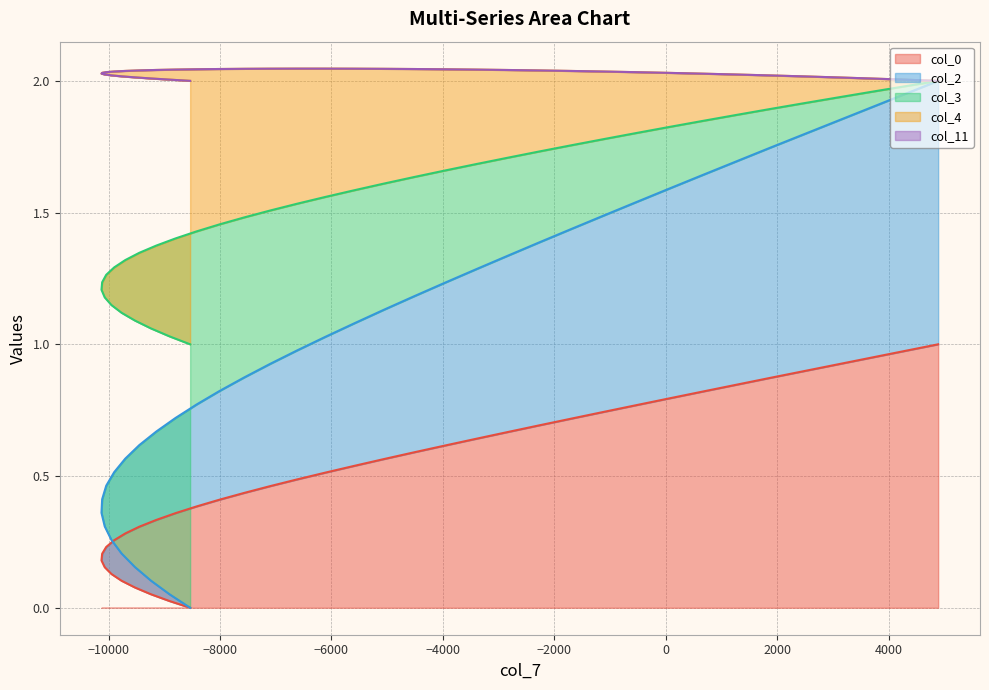

True or false: col_3 and col_0 intersect in this chart.

False